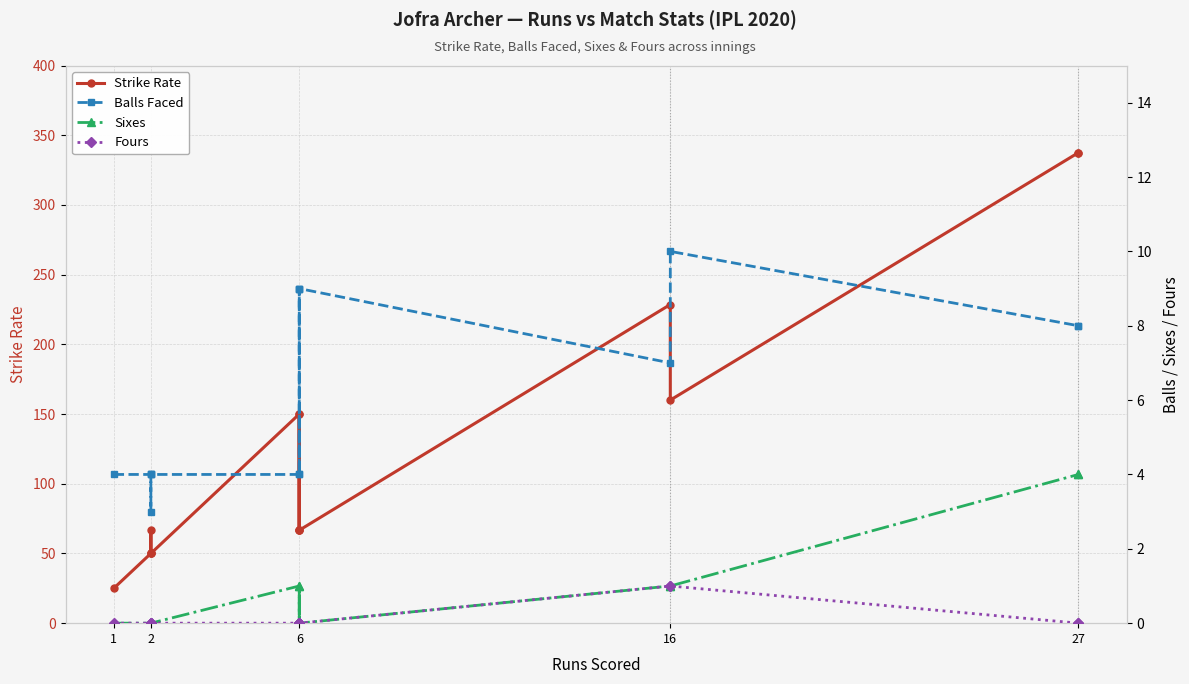

Reading right to left, transcribe all the data shown in this chart.

Strike Rate: 337.5	337.5	160.0	228.6	66.7	66.7	150.0	66.7	150.0	50.0	66.7	50.0	50.0	25.0
Balls Faced: 8.0	8.0	10.0	7.0	9.0	9.0	4.0	9.0	4.0	4.0	3.0	4.0	4.0	4.0
Sixes: 4.0	4.0	1.0	1.0	0.0	0.0	1.0	0.0	1.0	0.0	0.0	0.0	0.0	0.0
Fours: 0.0	0.0	1.0	1.0	0.0	0.0	0.0	0.0	0.0	0.0	0.0	0.0	0.0	0.0